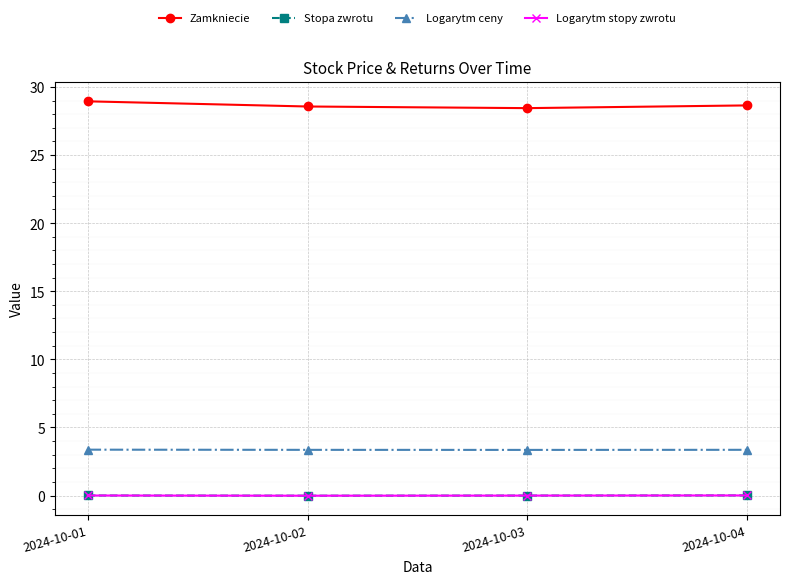

True or false: Stopa zwrotu has a value of -0.0 at 2024-10-03.

True